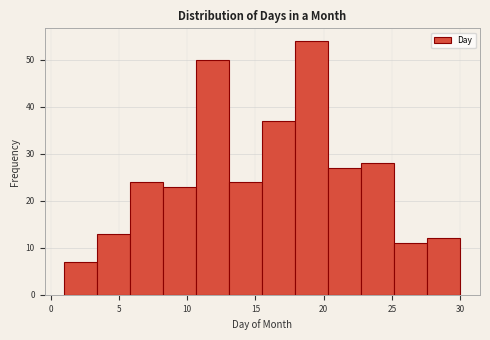

Over which range of the x-axis is the bar tallest?

18.0 to 20.5